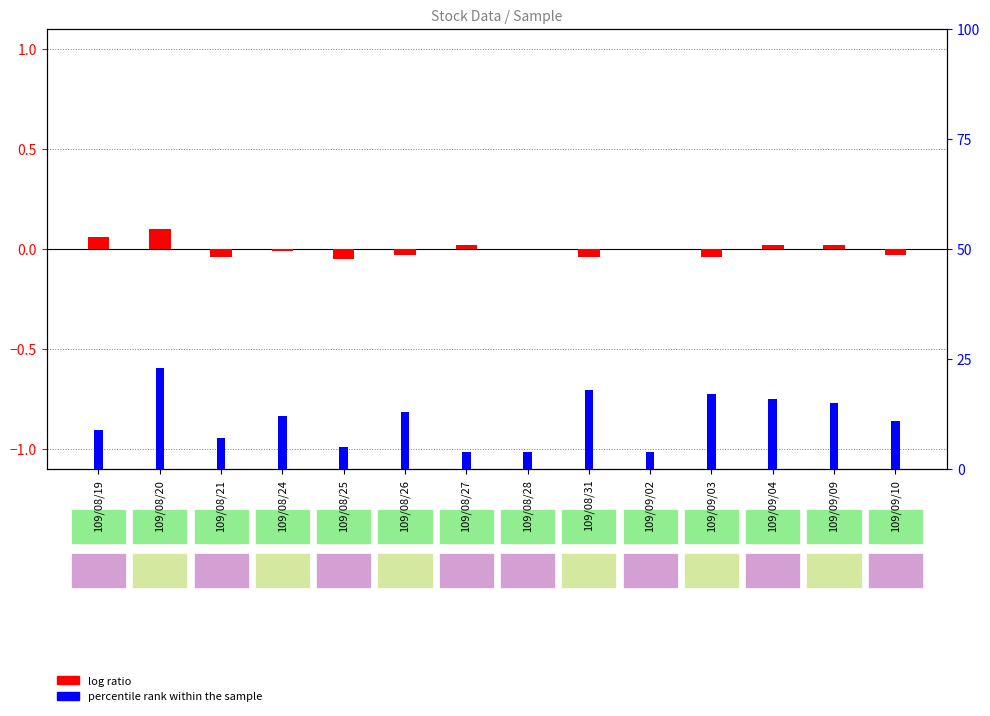

What are all the series names shown in the legend?

log ratio, percentile rank within the sample